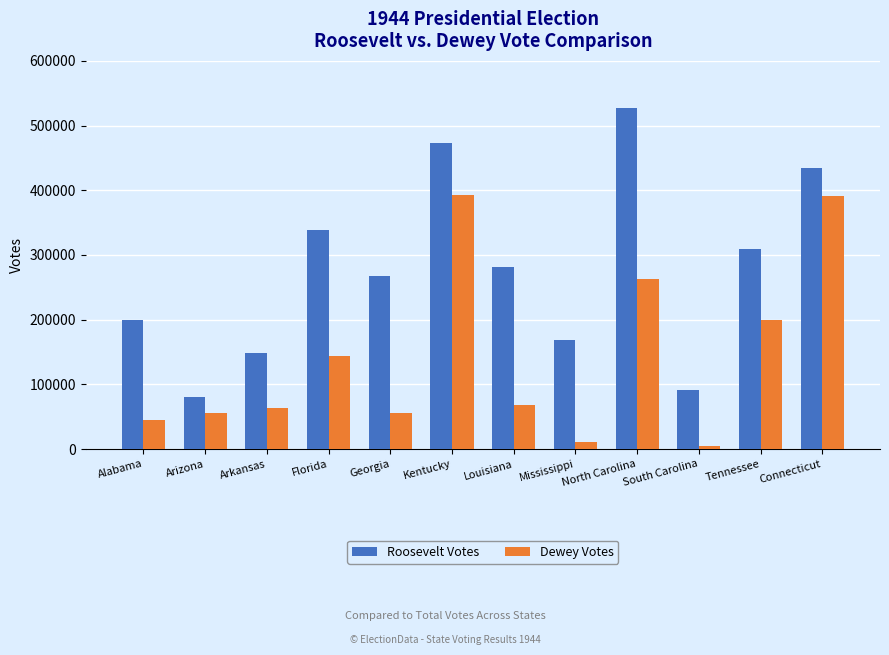

The Dewey Votes series shows 14699 at Louisiana. True or false?

False